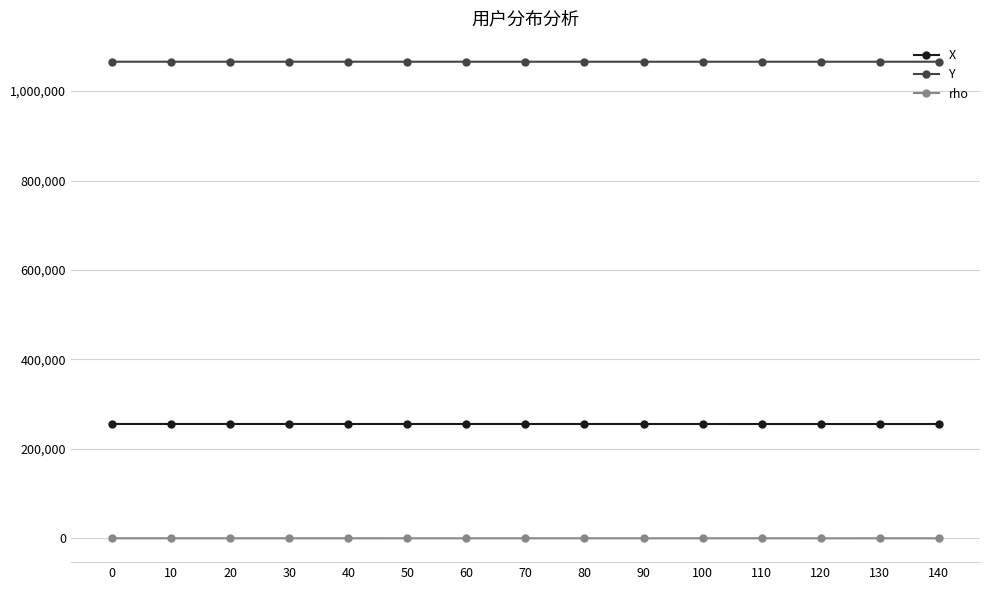

What is the maximum value for rho?

168